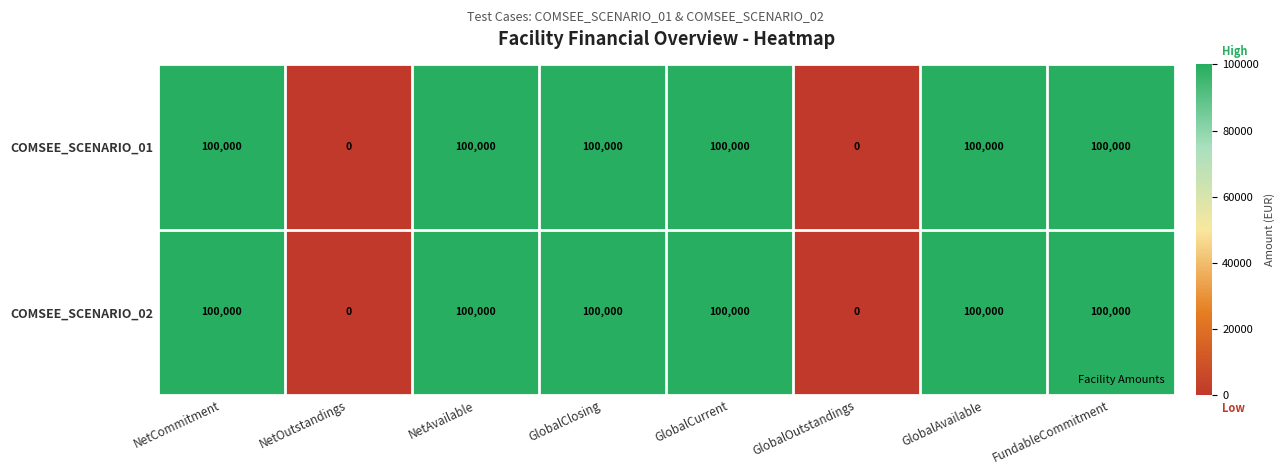

What is the greatest value displayed?

100000